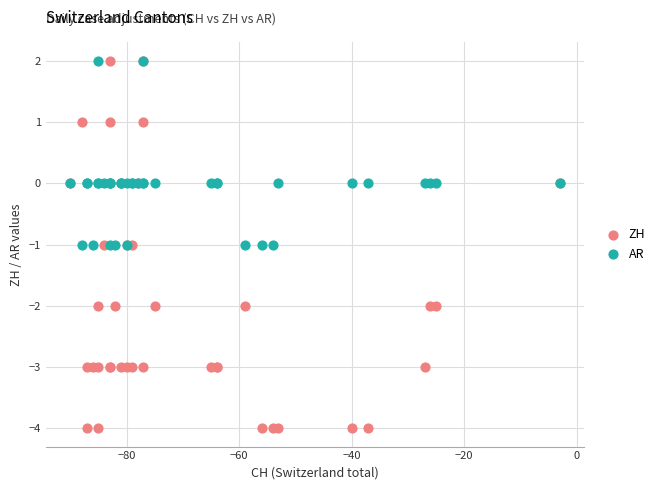

Which series has the widest spread of Y values?

ZH